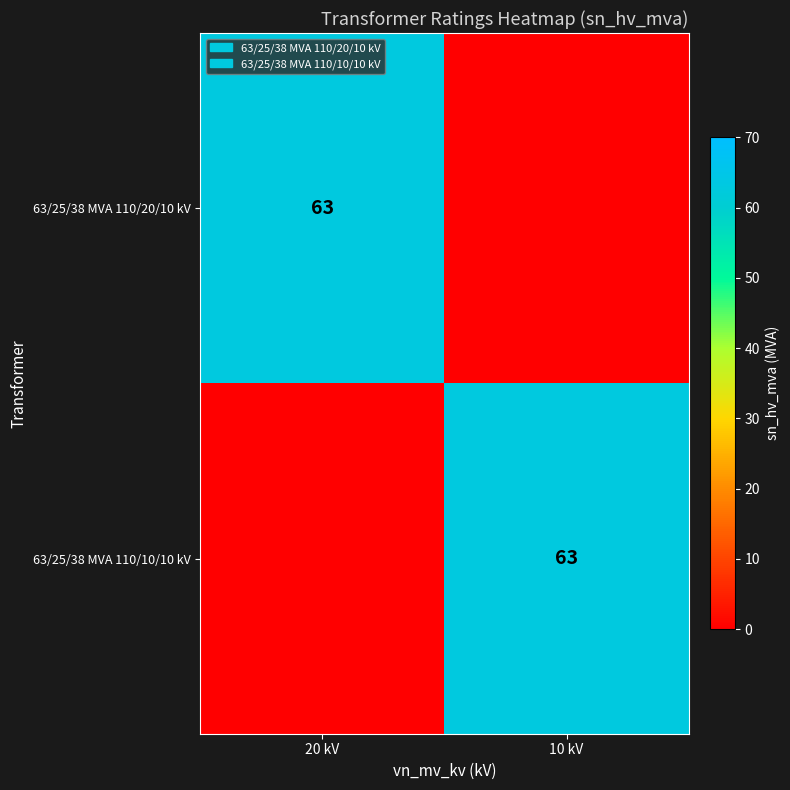

The value of 63/25/38 MVA 110/10/10 kV at 10 kV is 63. True or false?

True